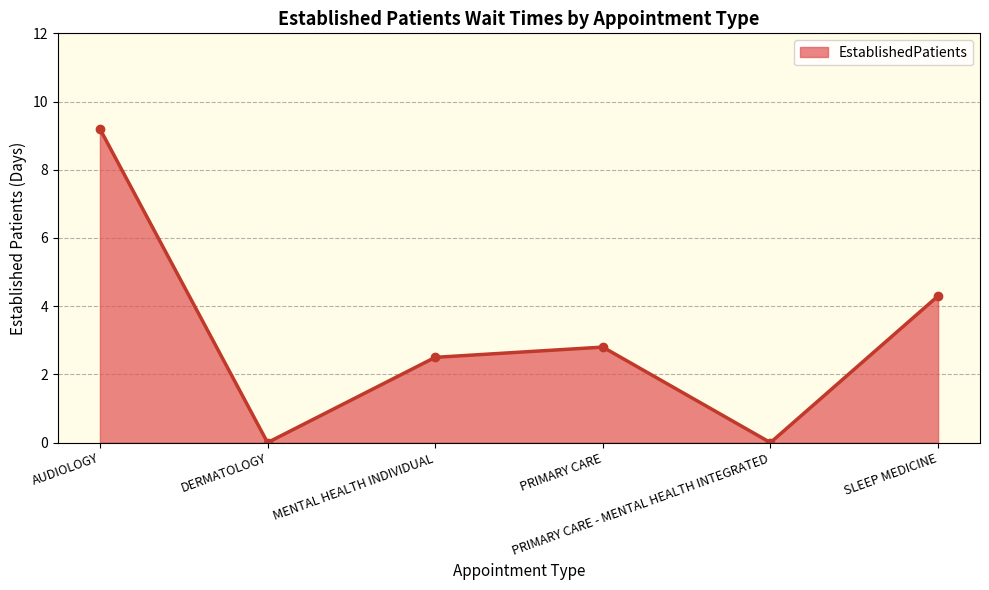

What is the value of the 3rd point from the left?

2.5